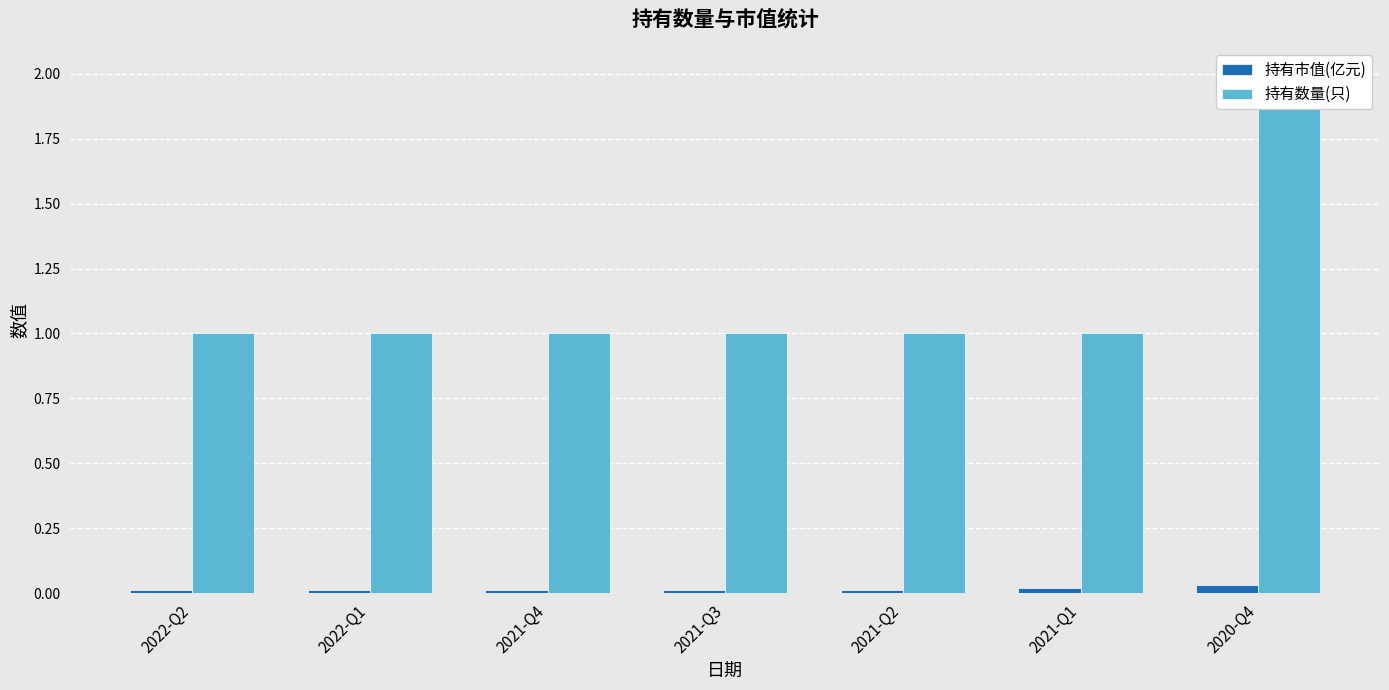

What is the sum of all 持有市值(亿元) values?

0.1